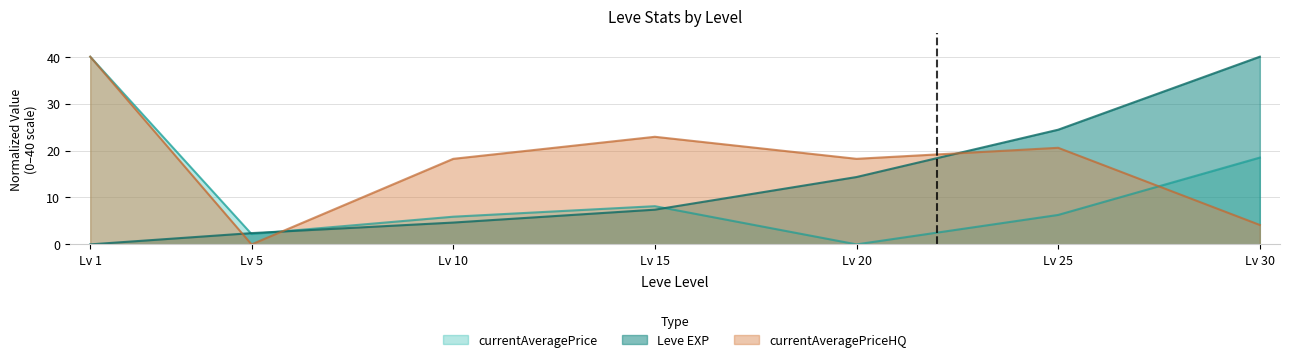

Reading left to right, extract all data points from this chart.

Leve EXP: Lv 1=0.0	Lv 5=2.4	Lv 10=4.6	Lv 15=7.4	Lv 20=14.4	Lv 25=24.4	Lv 30=40.0
currentAveragePrice: Lv 1=40.0	Lv 5=2.2	Lv 10=5.9	Lv 15=8.1	Lv 20=0.0	Lv 25=6.3	Lv 30=18.5
currentAveragePriceHQ: Lv 1=40.0	Lv 5=0.0	Lv 10=18.2	Lv 15=22.9	Lv 20=18.2	Lv 25=20.6	Lv 30=4.1